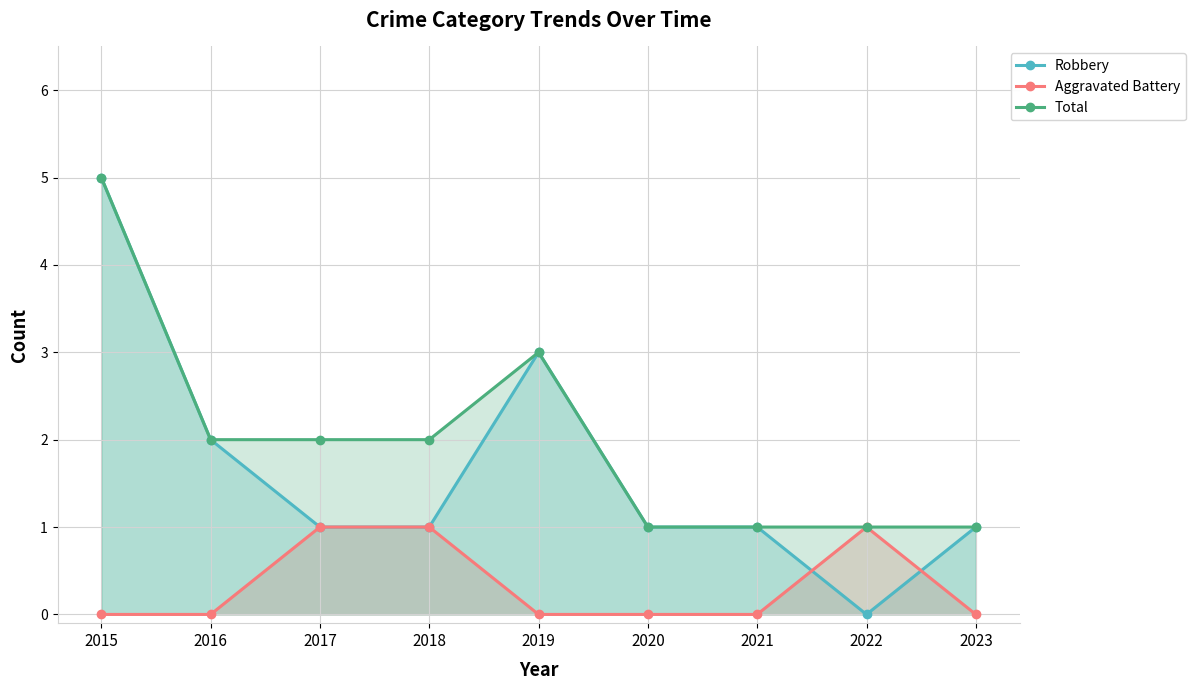

At how many categories does at least one series exceed 2?

2